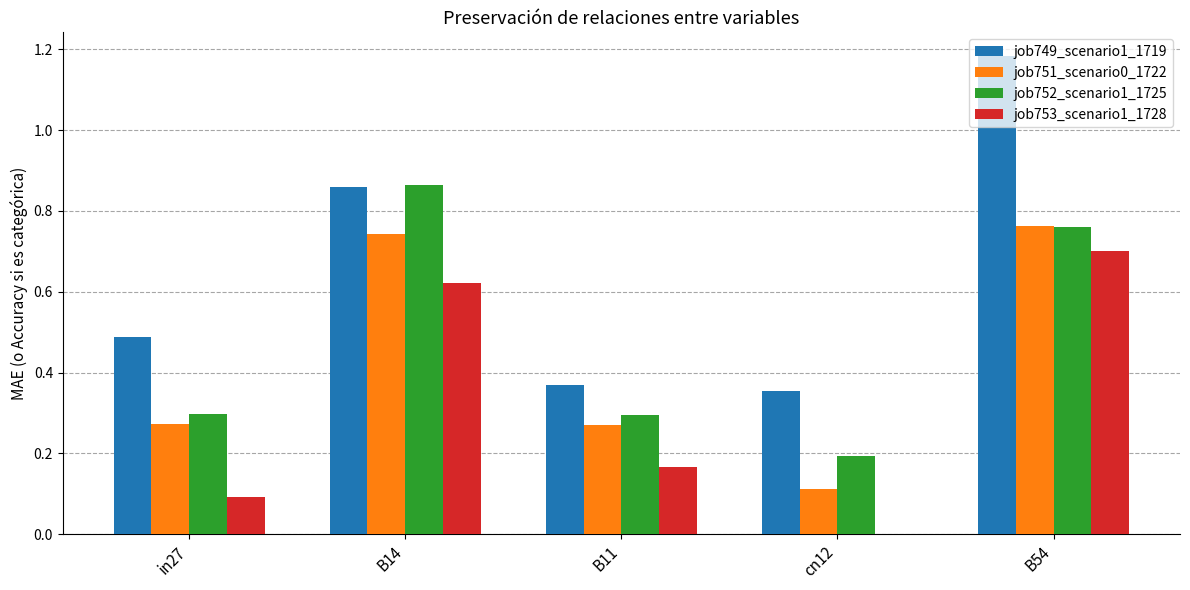

Between in27 and cn12, which series saw the biggest shift?

job751_scenario0_1722